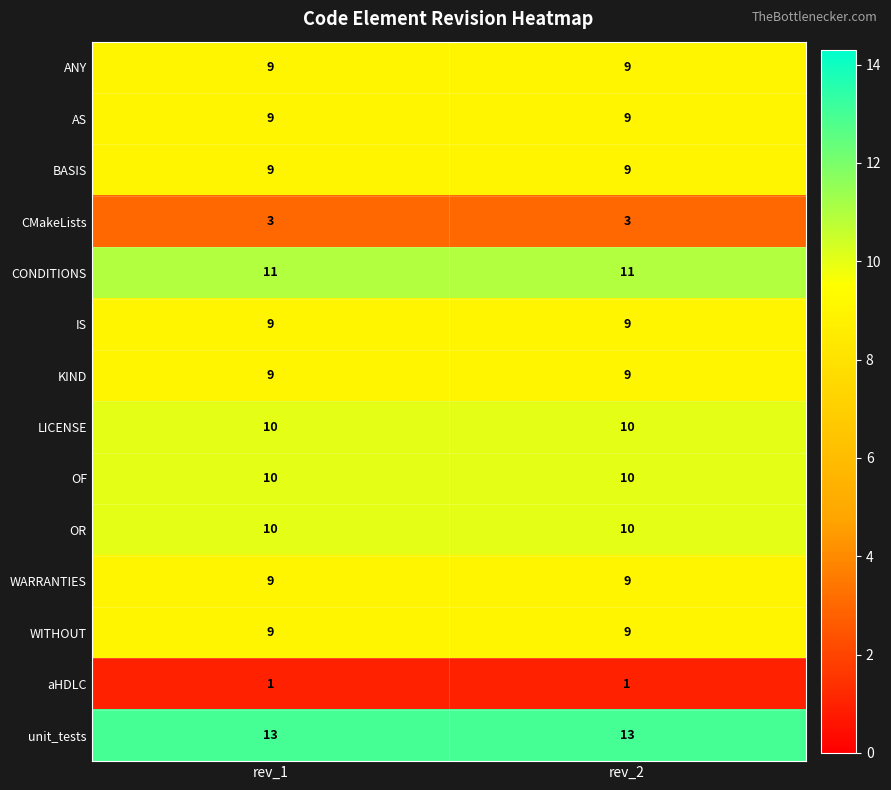

Reading left to right, what are all the values shown in this chart?

ANY: 9	9
AS: 9	9
BASIS: 9	9
CMakeLists: 3	3
CONDITIONS: 11	11
IS: 9	9
KIND: 9	9
LICENSE: 10	10
OF: 10	10
OR: 10	10
WARRANTIES: 9	9
WITHOUT: 9	9
aHDLC: 1	1
unit_tests: 13	13